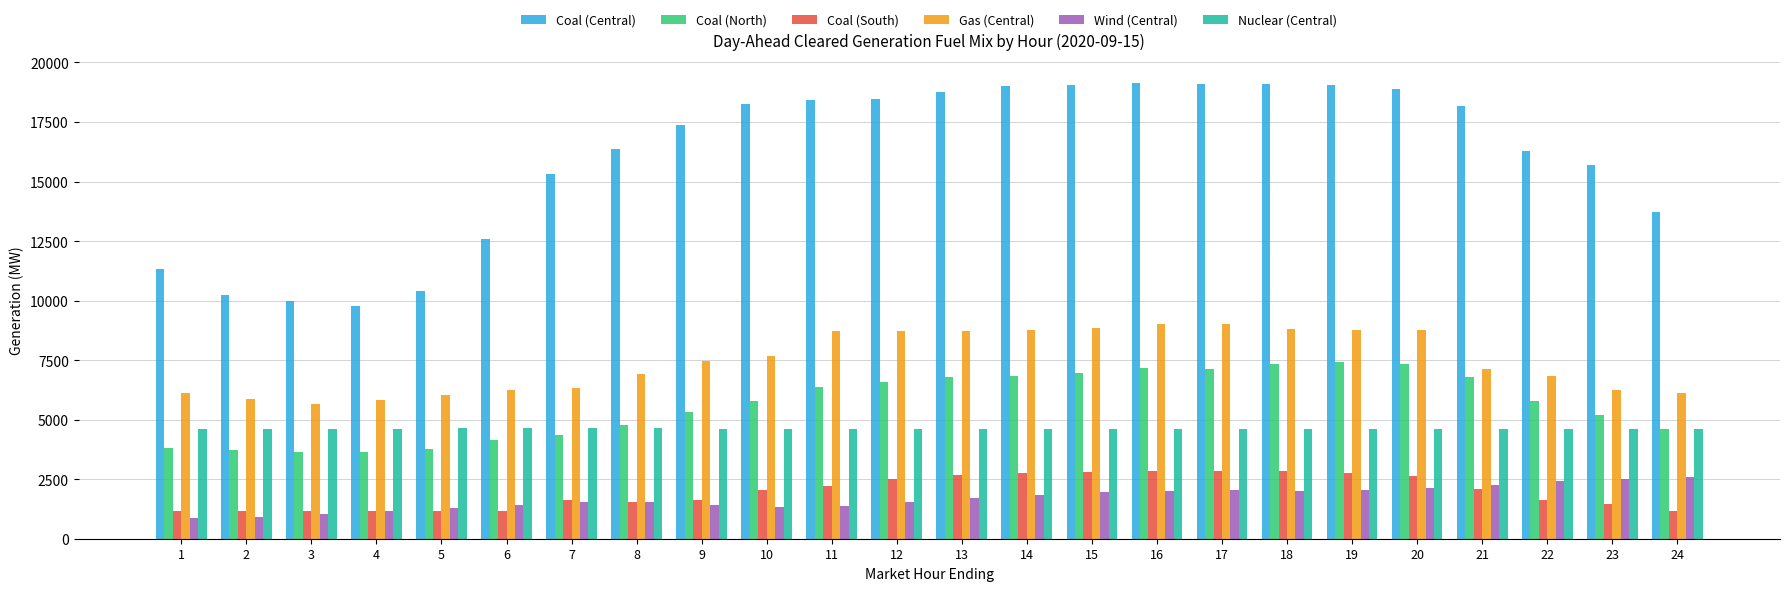

What is the total value across all series at 1?

27968.5